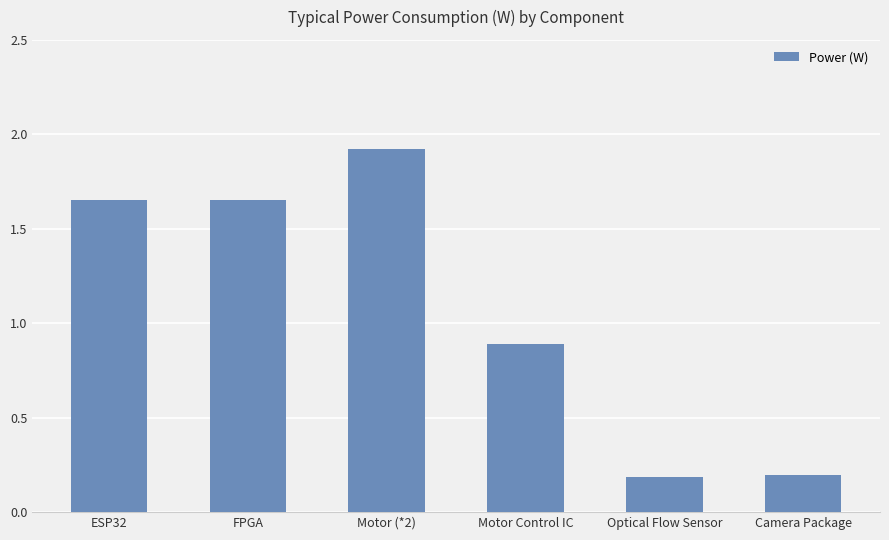

Is it true that the value at Motor Control IC is 0.9?

True